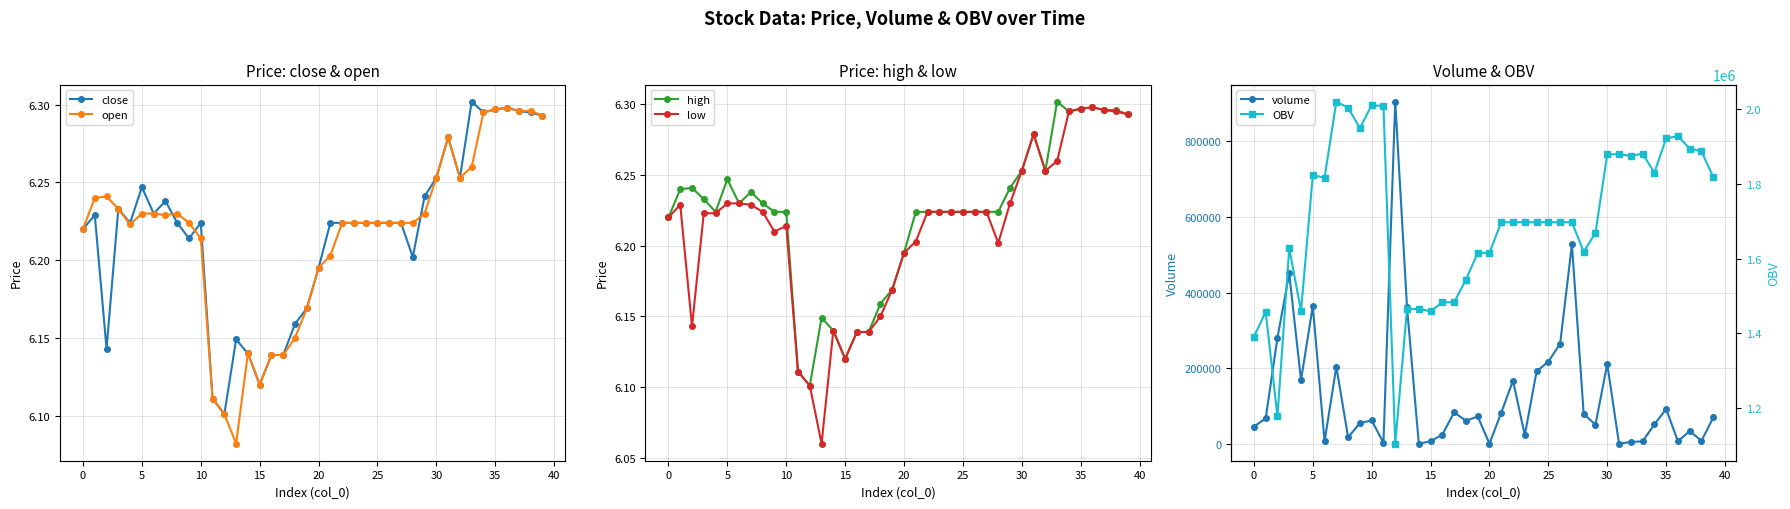

What are all the series names shown in the legend?

close, open, high, low, volume, OBV